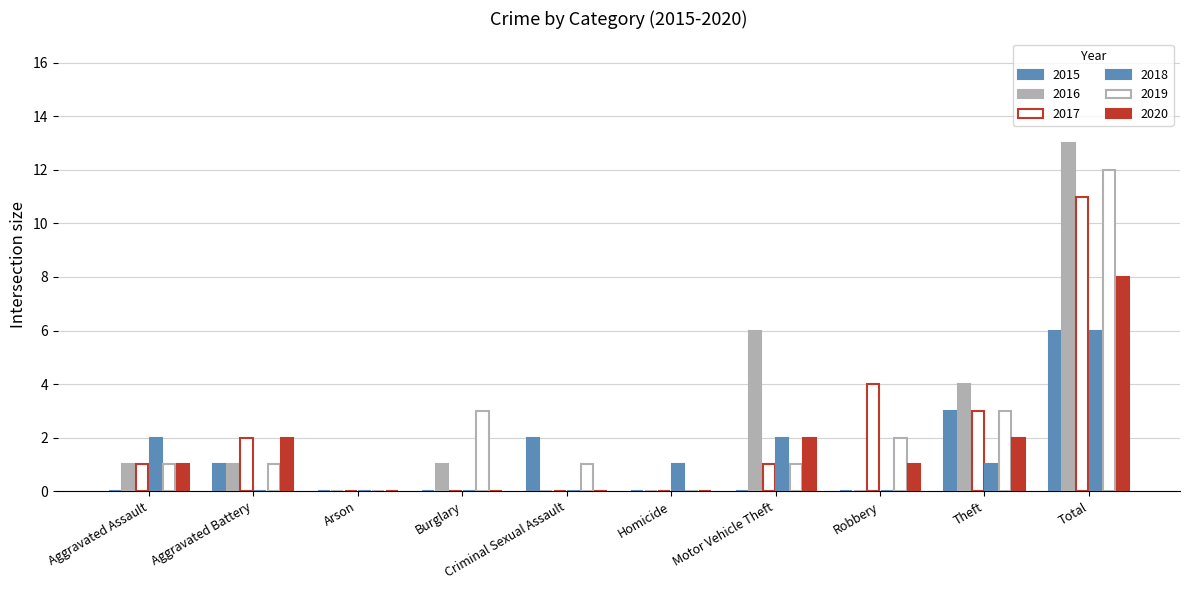

Is it true that 2018 equals 6 at Total?

True